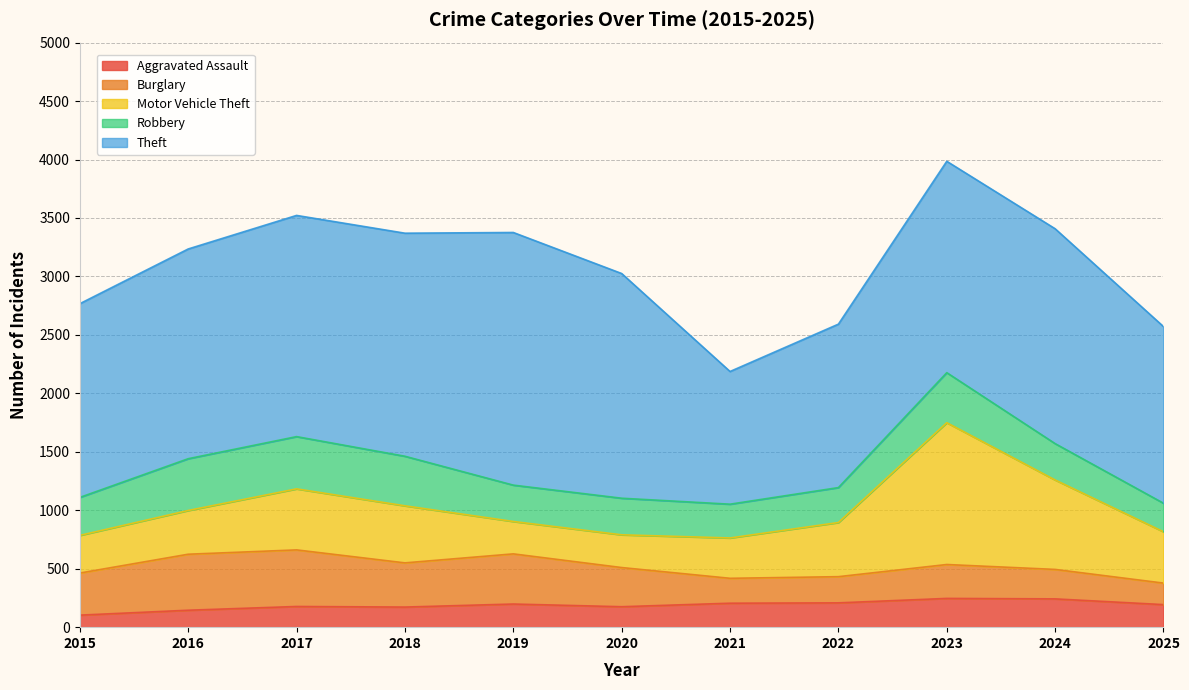

Does the chart have visible grid lines?

Yes